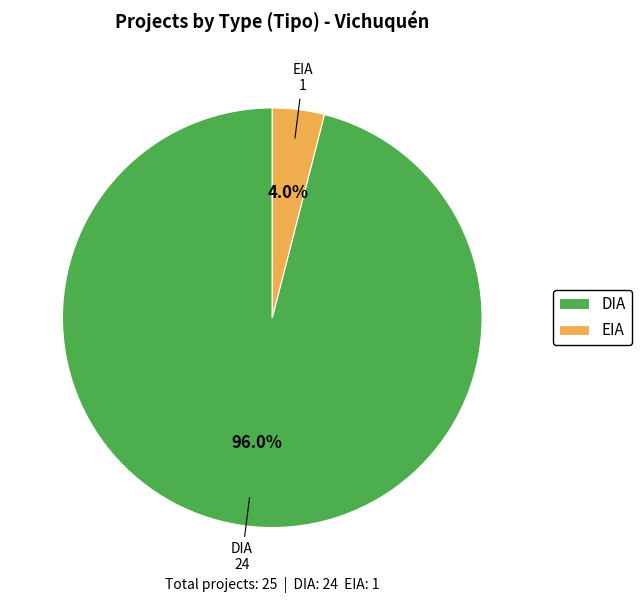

Between DIA and EIA, which is larger?

DIA